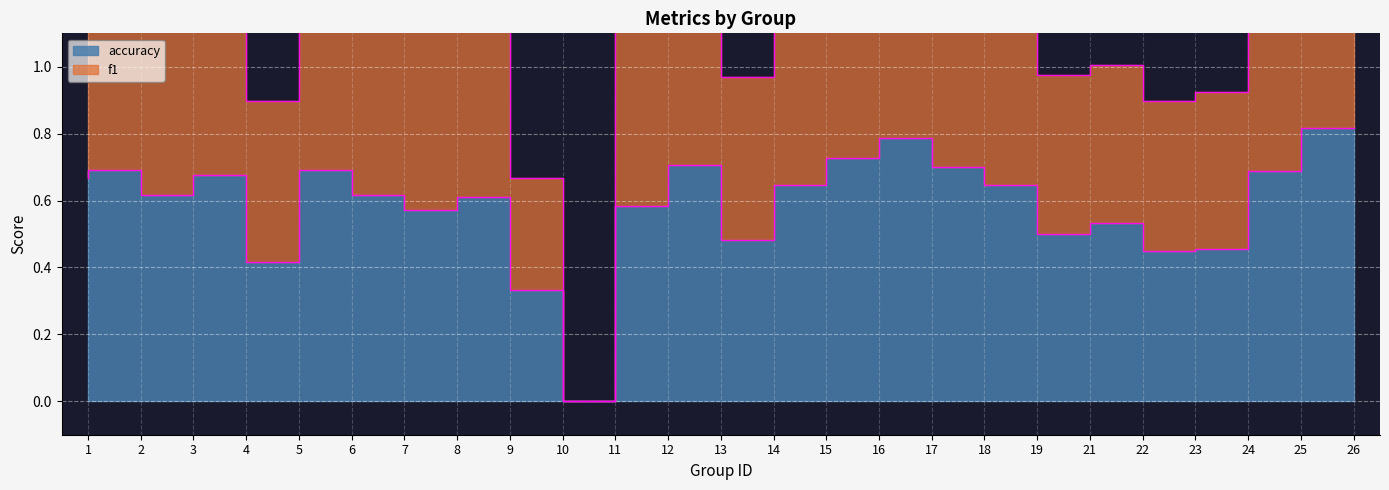

Reading right to left, what are all the values shown in this chart?

f1: 26=1.6	25=1.4	24=0.9	23=0.9	22=1.0	21=1.0	19=1.3	18=1.4	17=1.5	16=1.5	15=1.3	14=1.0	13=1.4	12=1.2	11=0.0	10=0.7	9=1.2	8=1.1	7=1.2	6=1.4	5=0.9	4=1.4	3=1.2	2=1.4	1=1.3
accuracy: 26=0.8	25=0.7	24=0.5	23=0.4	22=0.5	21=0.5	19=0.6	18=0.7	17=0.8	16=0.7	15=0.6	14=0.5	13=0.7	12=0.6	11=0.0	10=0.3	9=0.6	8=0.6	7=0.6	6=0.7	5=0.4	4=0.7	3=0.6	2=0.7	1=0.7